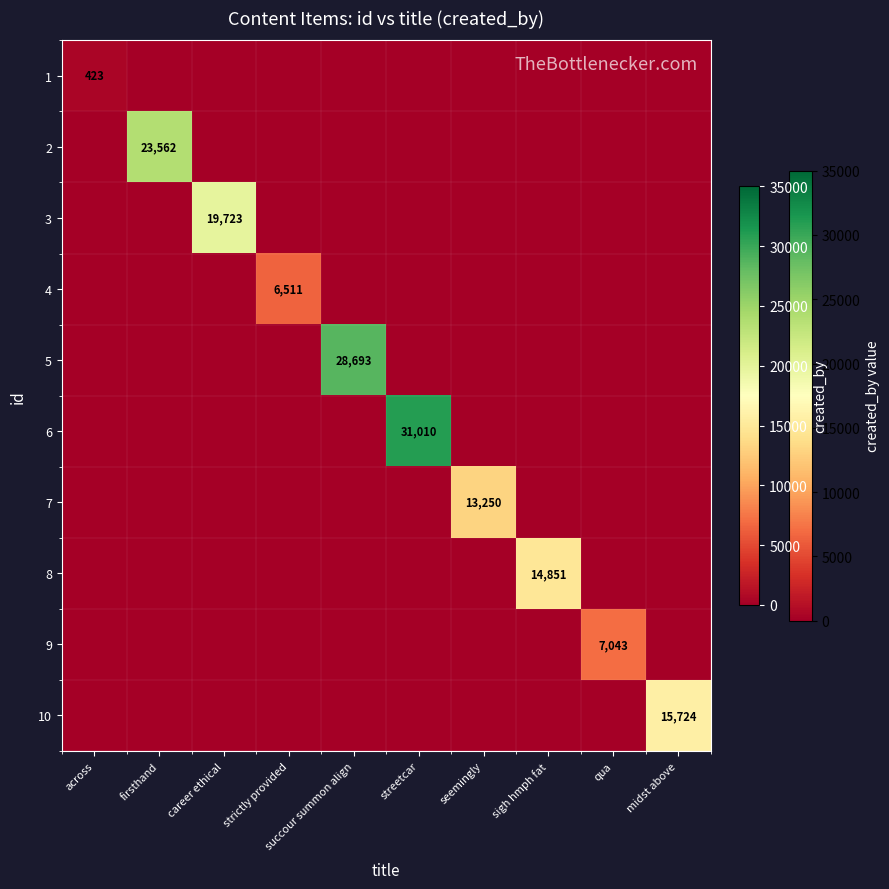

The value of 4 at strictly provided is 1899. True or false?

False